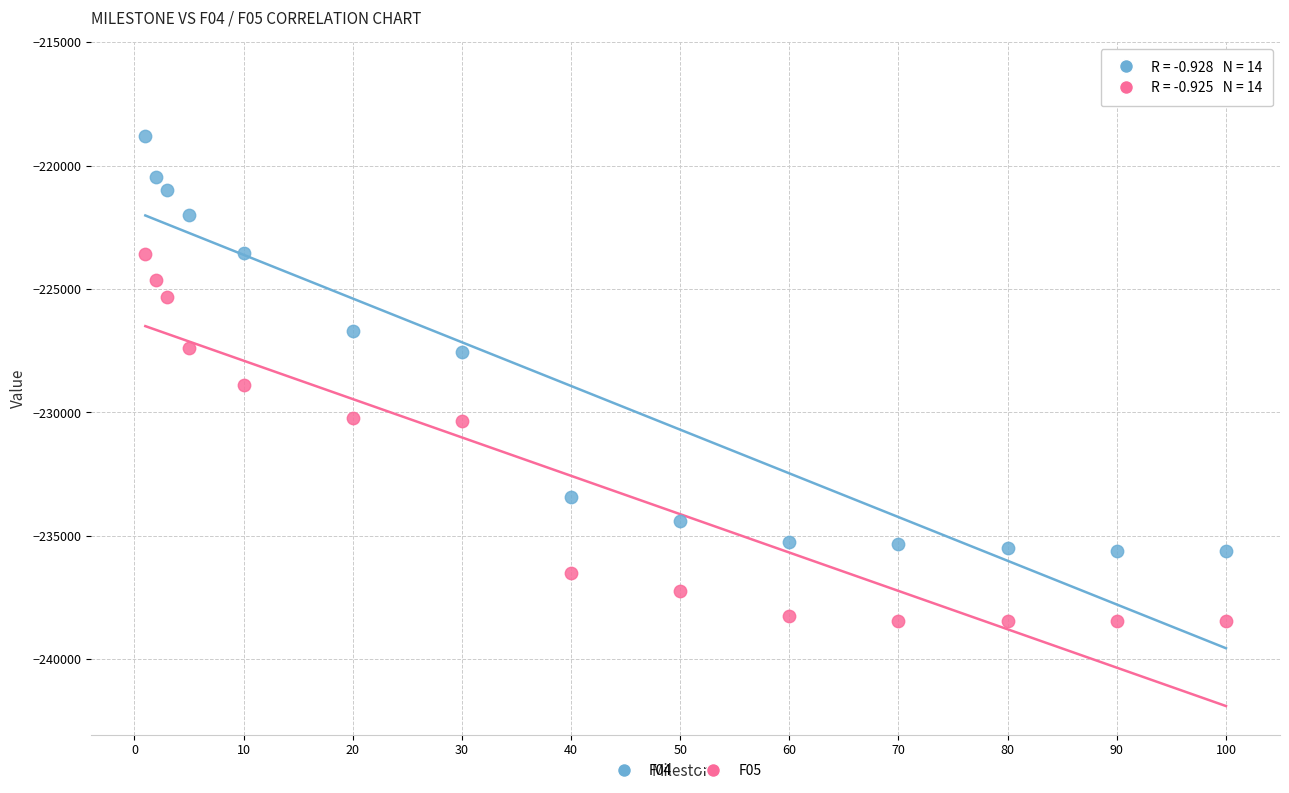

Which series has the largest Y range (max minus min)?

F04